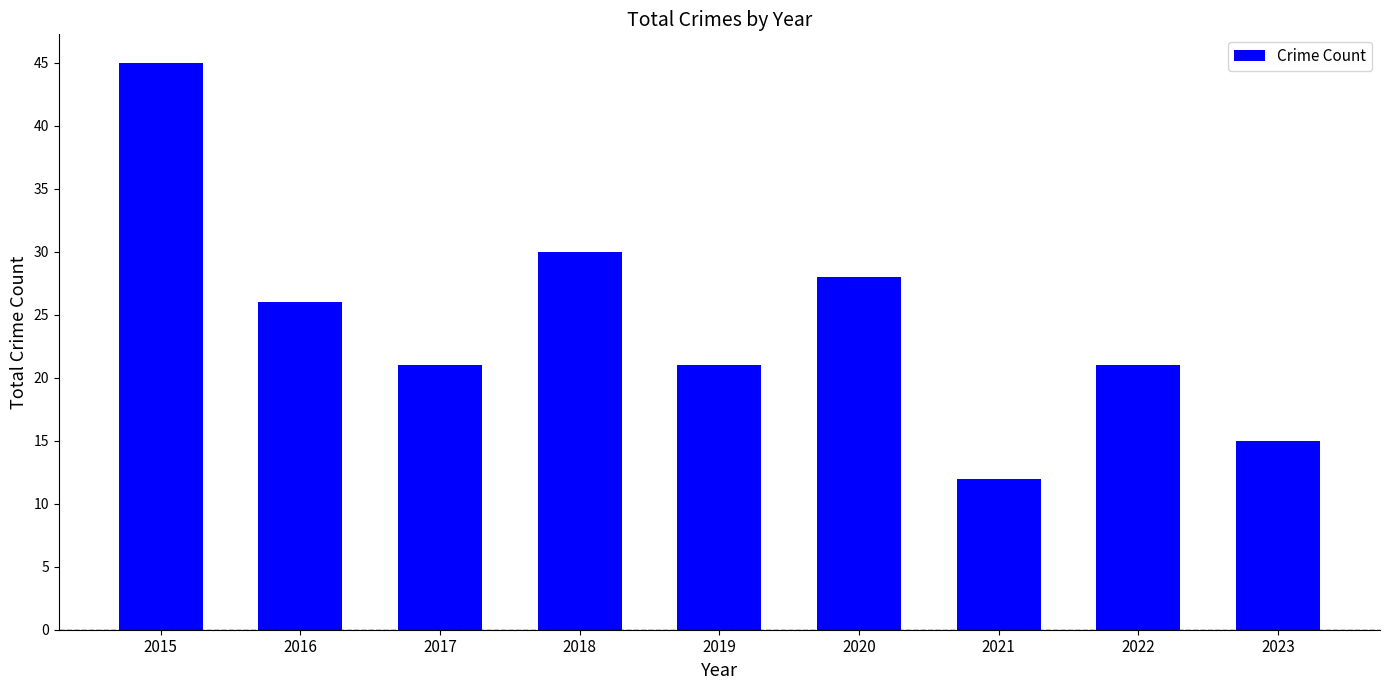

Does the chart contain stacked bars?

No